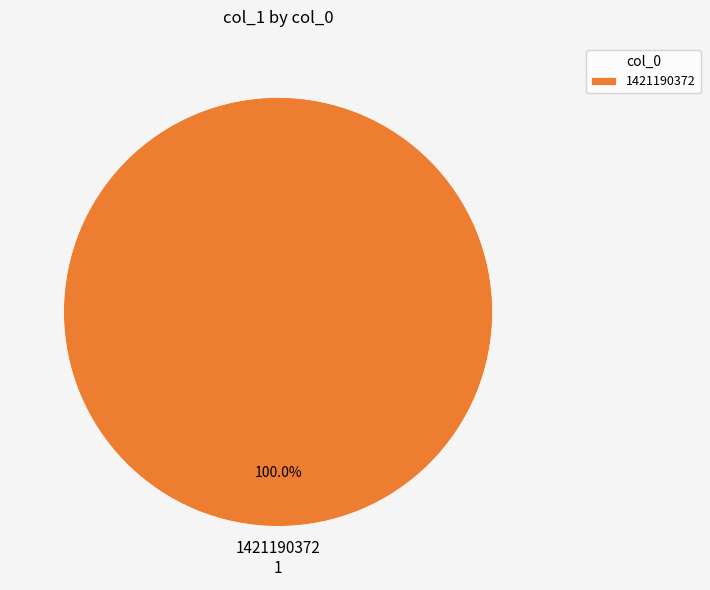

Rank the categories by value from highest to lowest.

1421190372